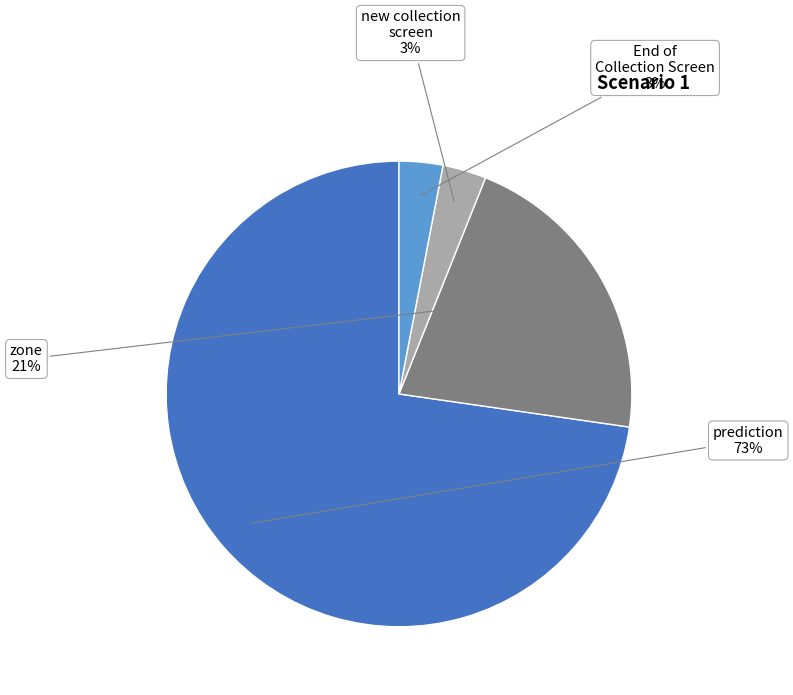

To the nearest percent, what is the average slice percentage?

25%